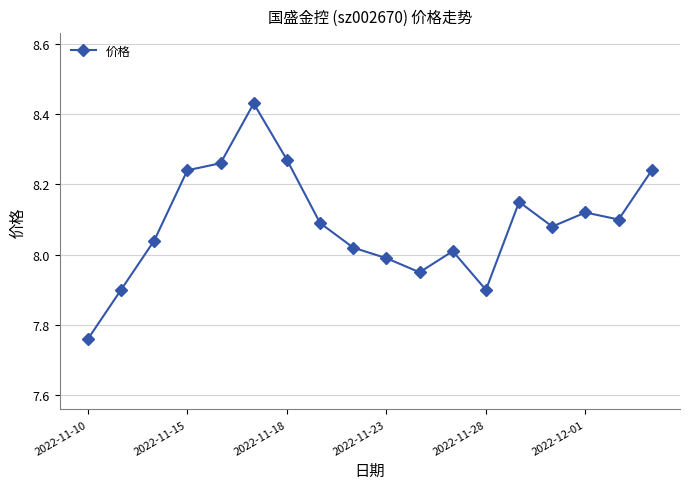

How many interior local valleys (lower than both neighbors) does the data have?

4